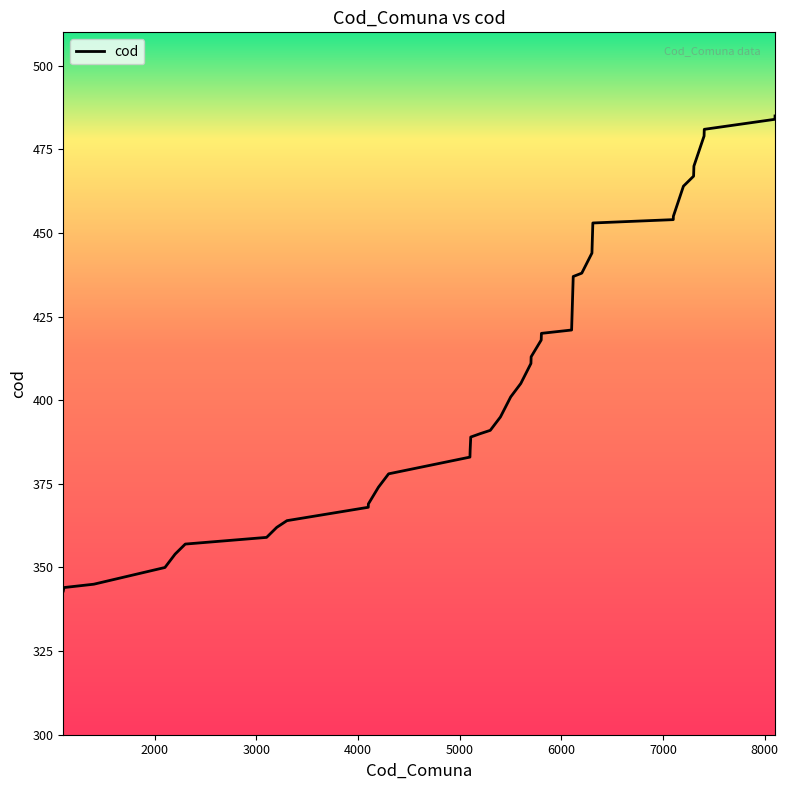

What is the difference between the maximum and minimum values?

142